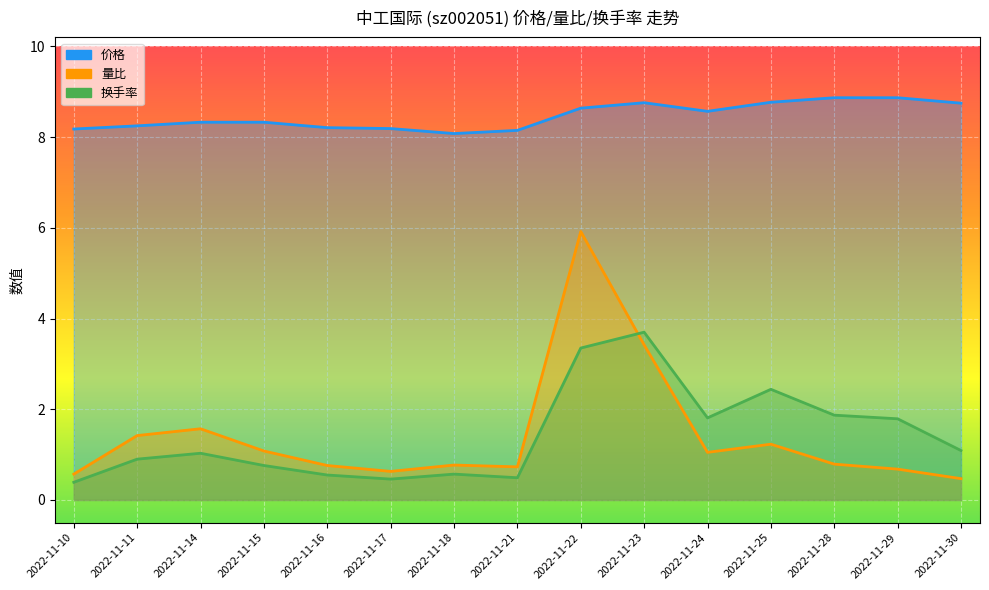

True or false: 价格 has more than 1 points higher than both neighbors.

False